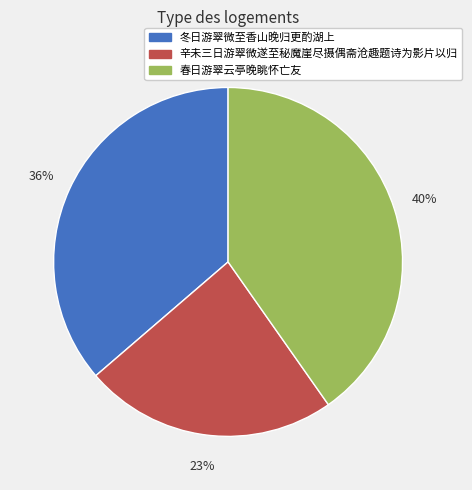

Do 春日游翠云亭晚眺怀亡友 and 辛未三日游翠微遂至秘魔崖尽摄偶斋沧趣题诗为影片以归 together represent more than half of the pie?

Yes